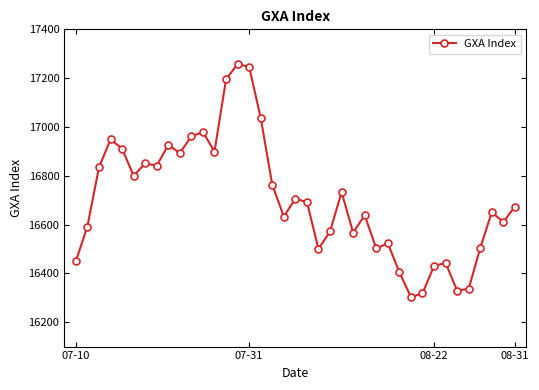

Count the number of categories in the chart.

39